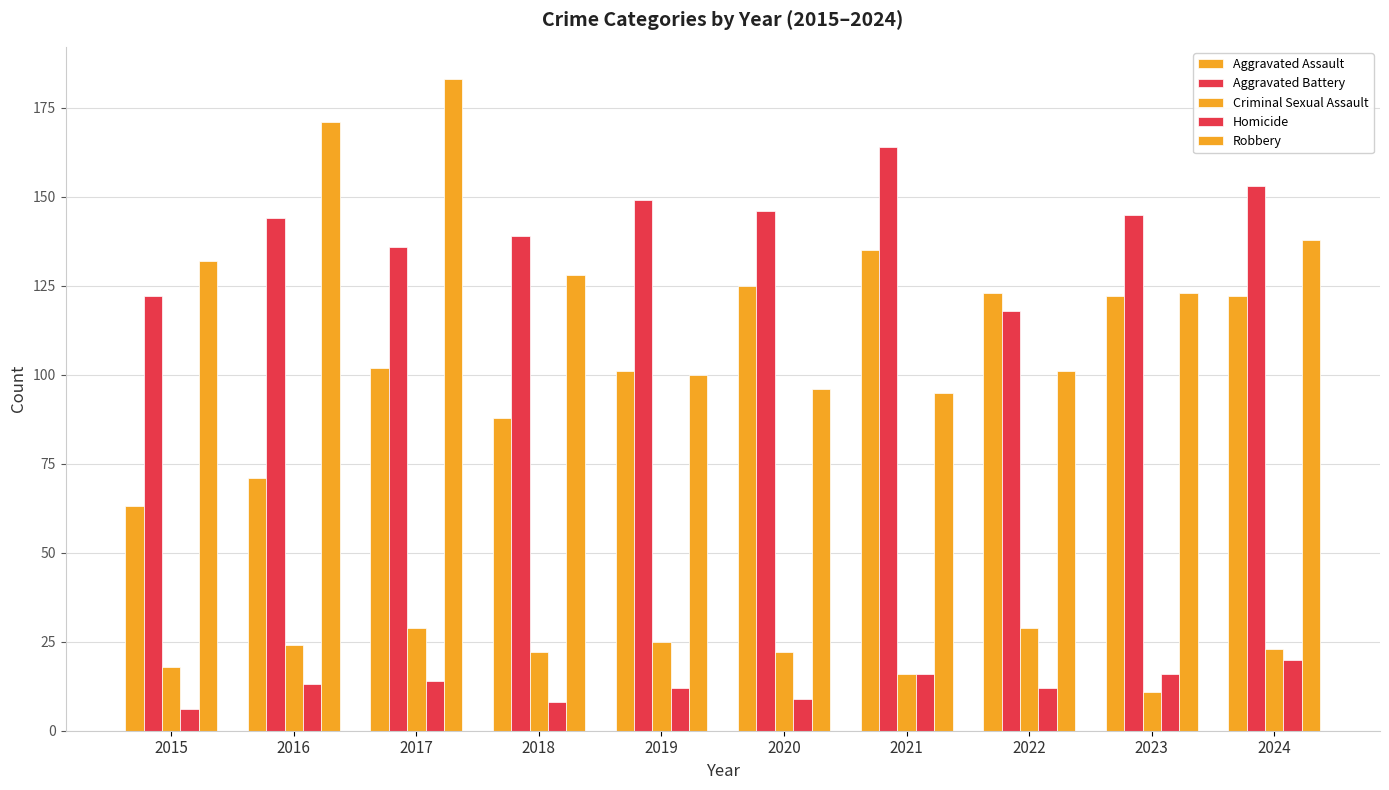

Rank the categories by Robbery value from highest to lowest.

2017, 2016, 2024, 2015, 2018, 2023, 2022, 2019, 2020, 2021